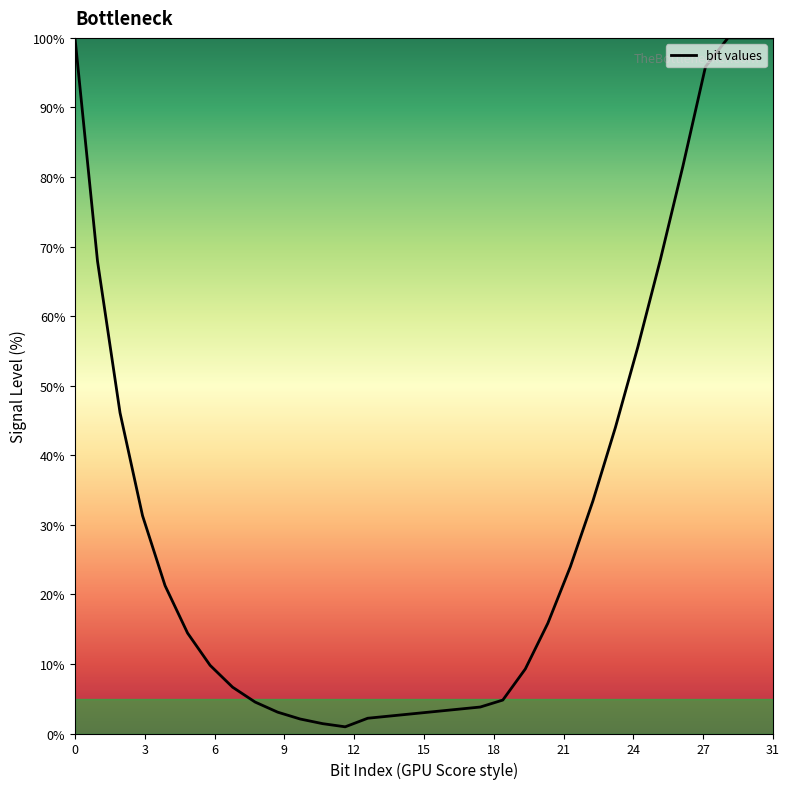

Does the chart display data point markers on the line(s)?

No